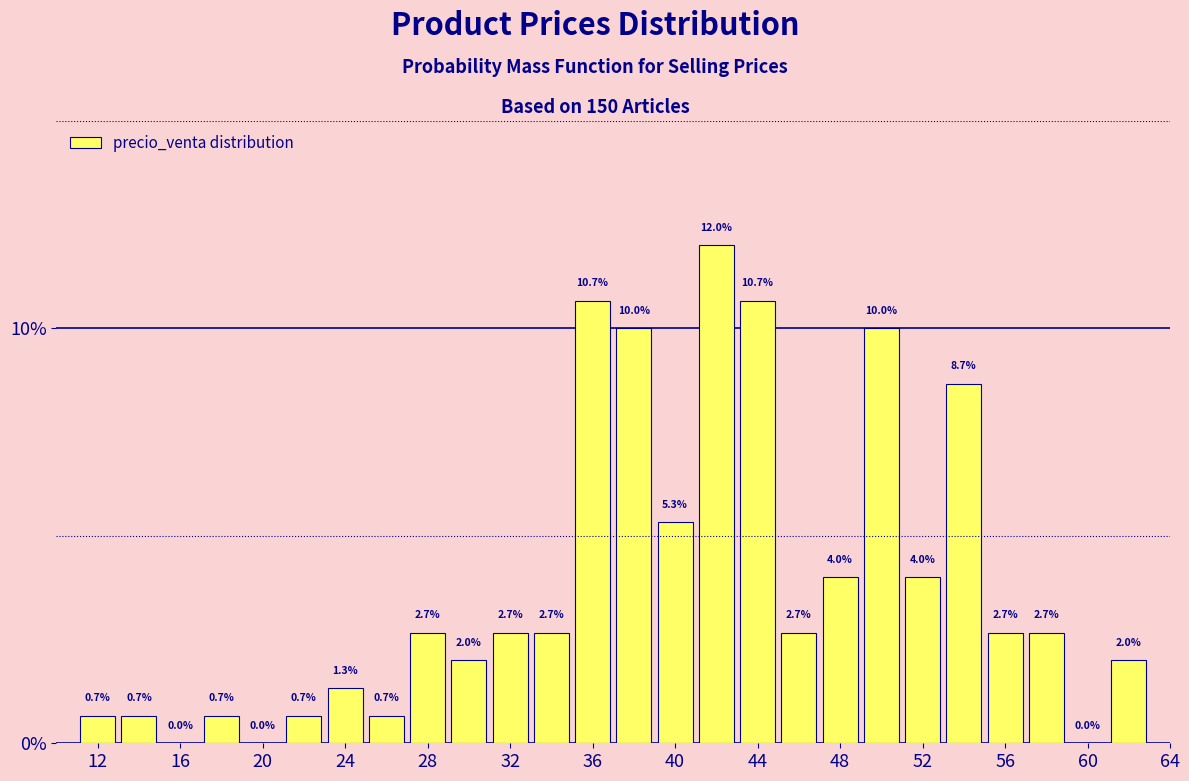

Reading left to right, list every bar in this chart as the range it spans on the x-axis followed by its height.

11 to 13: 0.7
13 to 15: 0.7
15 to 17: 0.0
17 to 19: 0.7
19 to 21: 0.0
21 to 23: 0.7
23 to 25: 1.3
25 to 27: 0.7
27 to 29: 2.7
29 to 31: 2.0
31 to 33: 2.7
33 to 35: 2.7
35 to 37: 10.7
37 to 39: 10.0
39 to 41: 5.3
41 to 43: 12.0
43 to 45: 10.7
45 to 47: 2.7
47 to 49: 4.0
49 to 51: 10.0
51 to 53: 4.0
53 to 55: 8.7
55 to 57: 2.7
57 to 59: 2.7
59 to 61: 0.0
61 to 63: 2.0